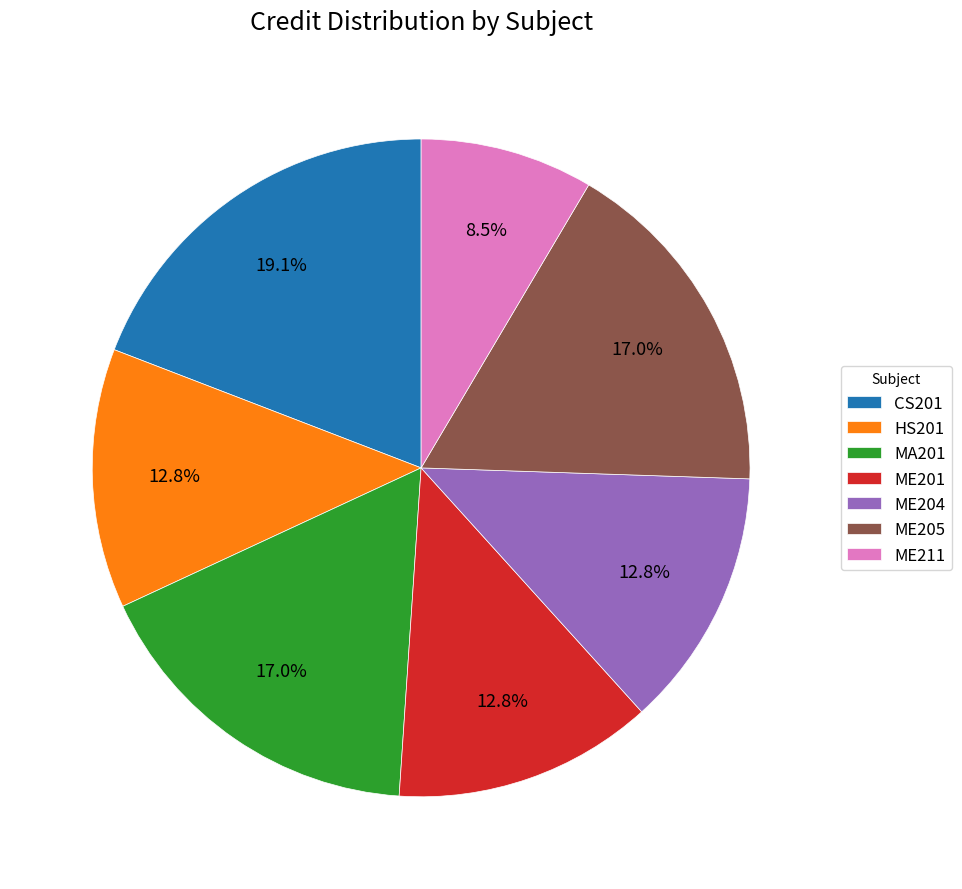

To the nearest percent, what is the average slice percentage?

14%